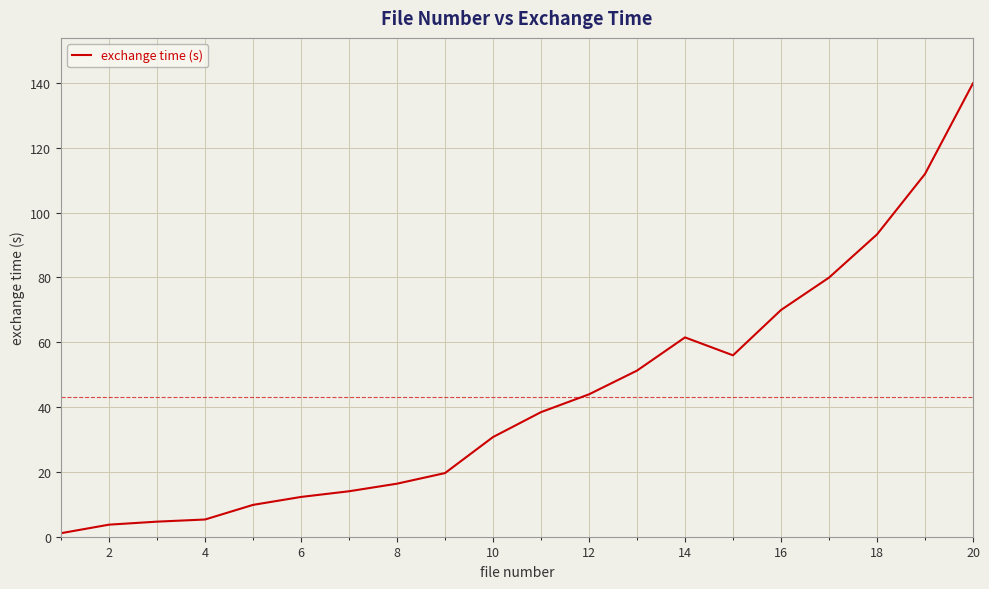

What is the greatest value displayed?

139.9